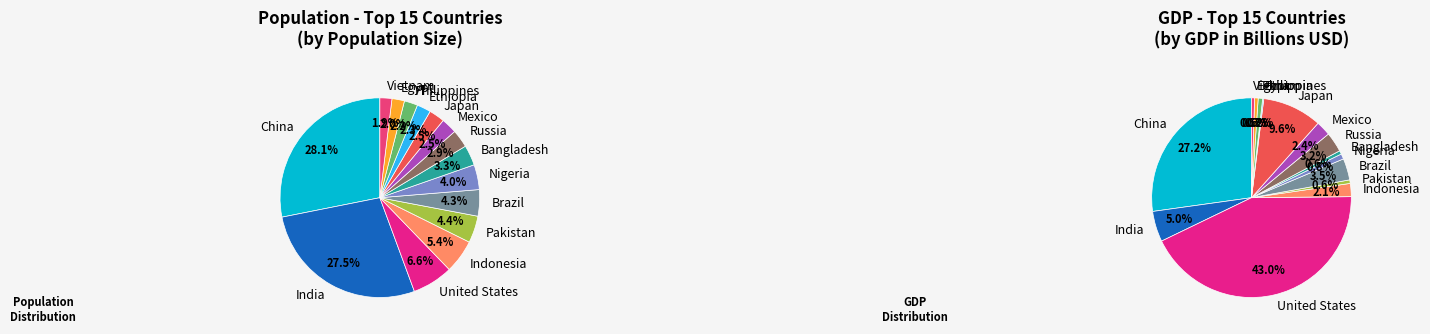

The Vietnam slice represents 8% of the pie. True or false?

False